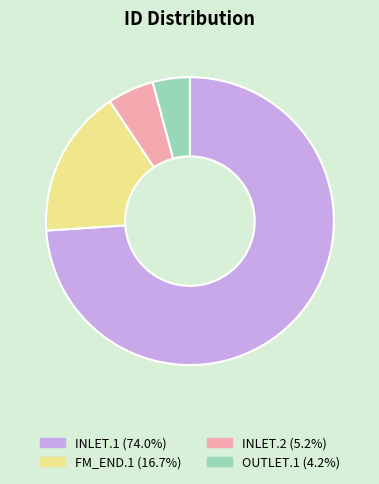

Which category has the smallest portion of the pie?

OUTLET.1